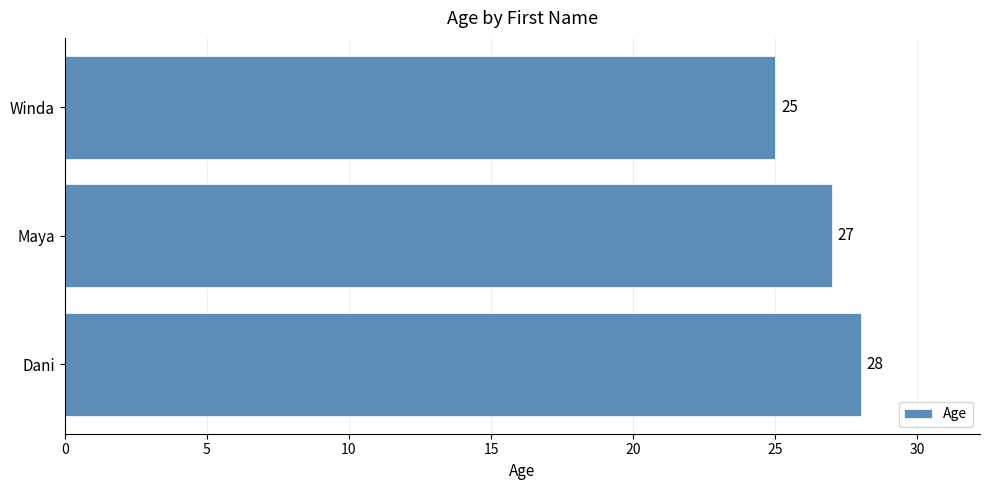

Count the values in the range 25 to 28.

3